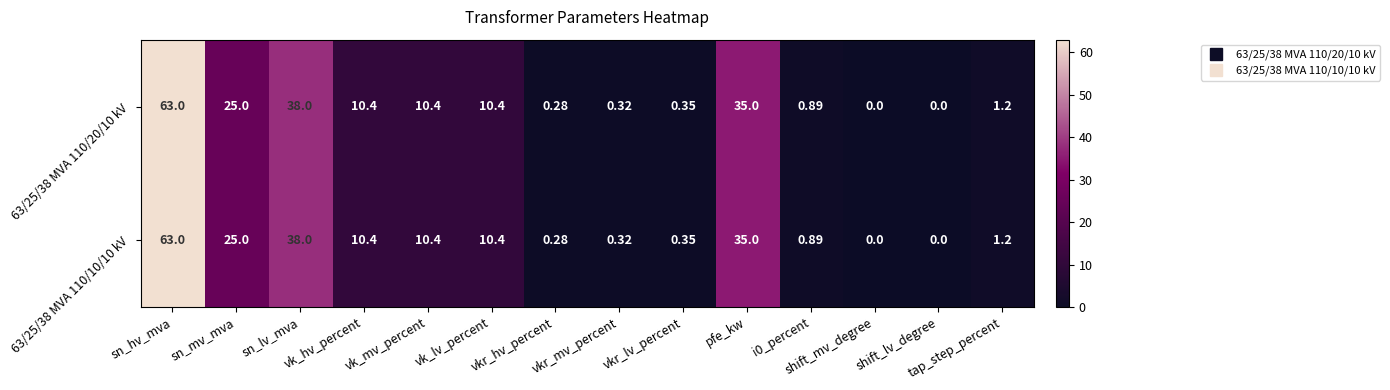

At which category does the chart reach its peak across all series?

sn_hv_mva